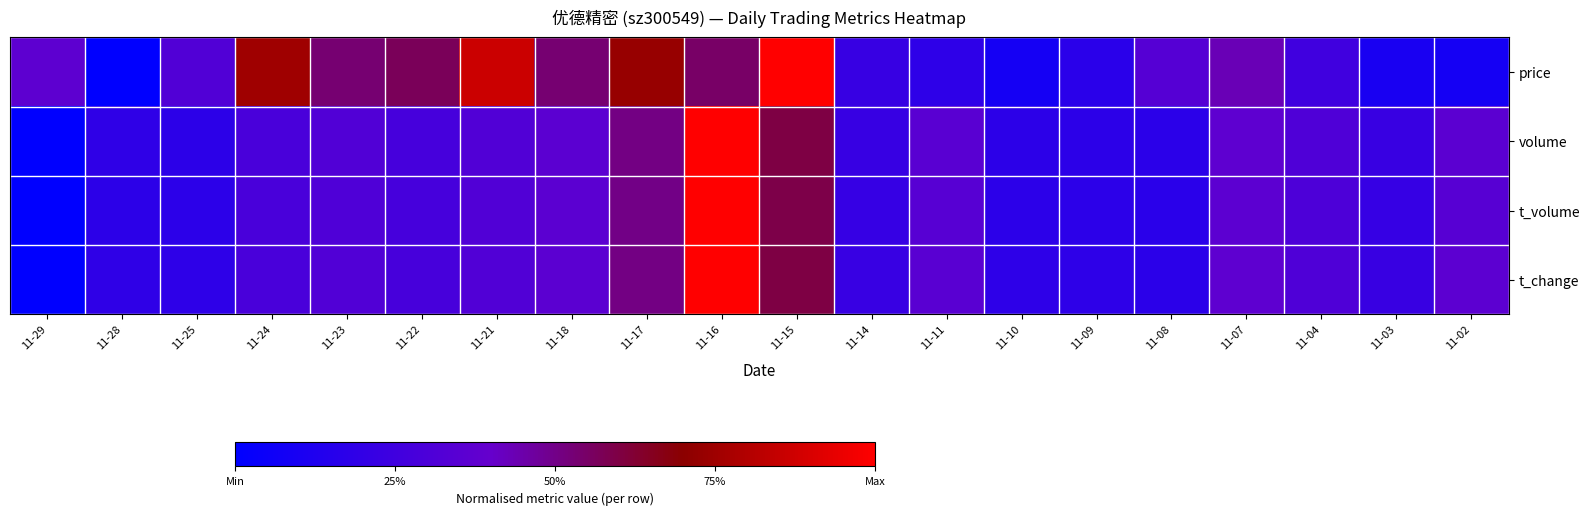

Reading left to right, extract all data points from this chart.

price: 11-29=0.4	11-28=0.0	11-25=0.3	11-24=0.8	11-23=0.5	11-22=0.6	11-21=0.9	11-18=0.5	11-17=0.7	11-16=0.5	11-15=1.0	11-14=0.2	11-11=0.2	11-10=0.1	11-09=0.2	11-08=0.3	11-07=0.4	11-04=0.2	11-03=0.1	11-02=0.1
volume: 11-29=0.0	11-28=0.2	11-25=0.2	11-24=0.3	11-23=0.3	11-22=0.3	11-21=0.3	11-18=0.4	11-17=0.5	11-16=1.0	11-15=0.6	11-14=0.2	11-11=0.3	11-10=0.2	11-09=0.2	11-08=0.2	11-07=0.4	11-04=0.3	11-03=0.2	11-02=0.4
t_volume: 11-29=0.0	11-28=0.2	11-25=0.2	11-24=0.3	11-23=0.3	11-22=0.3	11-21=0.3	11-18=0.4	11-17=0.5	11-16=1.0	11-15=0.6	11-14=0.2	11-11=0.3	11-10=0.2	11-09=0.2	11-08=0.2	11-07=0.4	11-04=0.3	11-03=0.2	11-02=0.3
t_change: 11-29=0.0	11-28=0.2	11-25=0.2	11-24=0.3	11-23=0.3	11-22=0.3	11-21=0.3	11-18=0.4	11-17=0.5	11-16=1.0	11-15=0.6	11-14=0.2	11-11=0.4	11-10=0.2	11-09=0.2	11-08=0.2	11-07=0.4	11-04=0.3	11-03=0.2	11-02=0.4